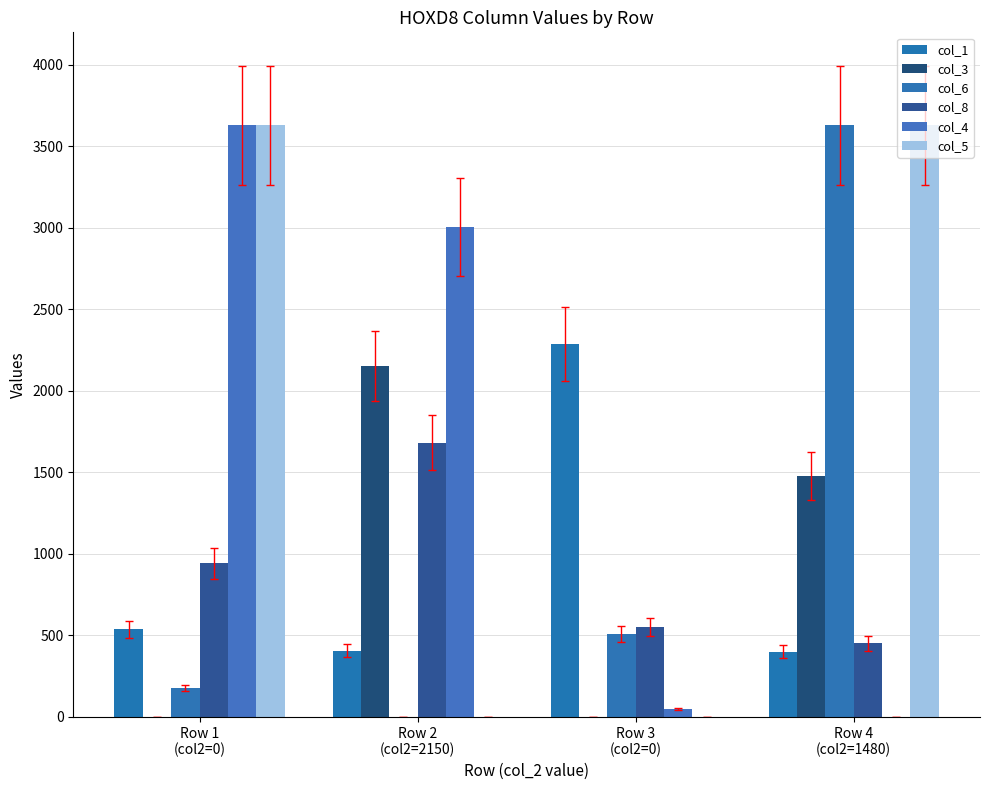

Is the value of col_1 at Row 3
(col2=0) greater than the value of col_3 at Row 2
(col2=2150)?

Yes